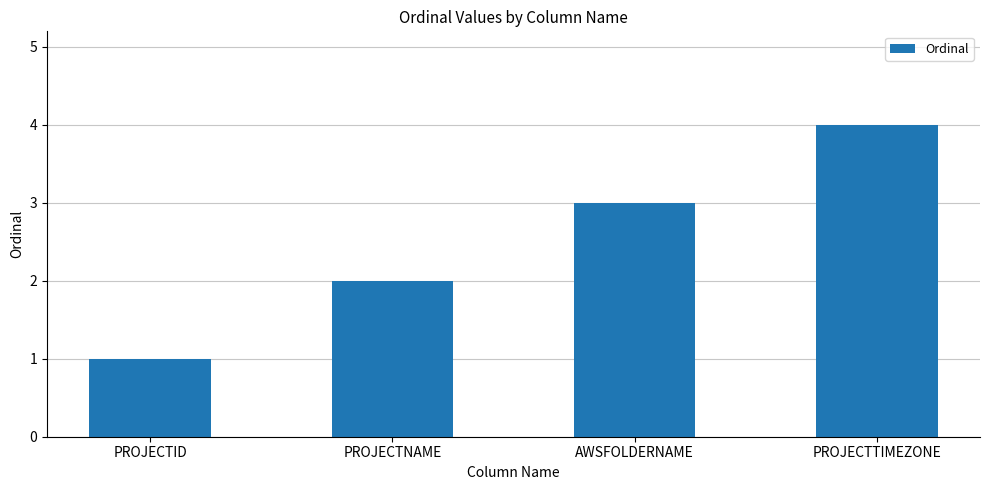

List the labels in order of value, smallest first.

PROJECTID, PROJECTNAME, AWSFOLDERNAME, PROJECTTIMEZONE